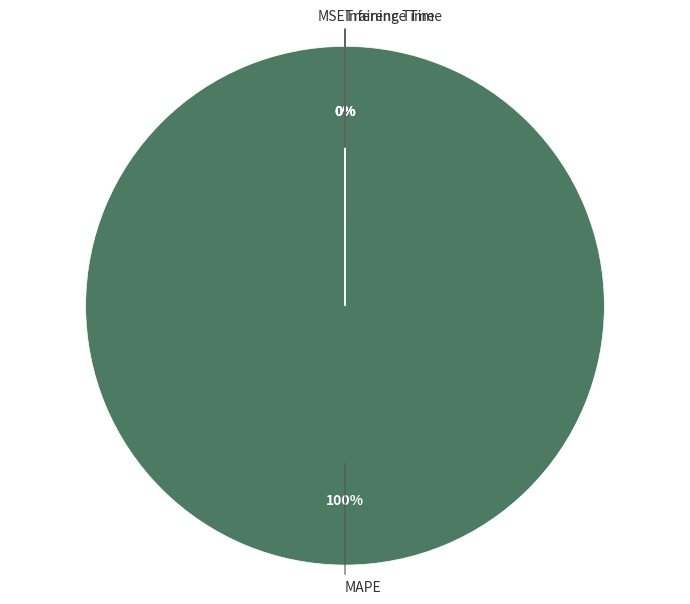

Rank the categories by value from lowest to highest.

Inference Time, Training Time, MSE, MAPE